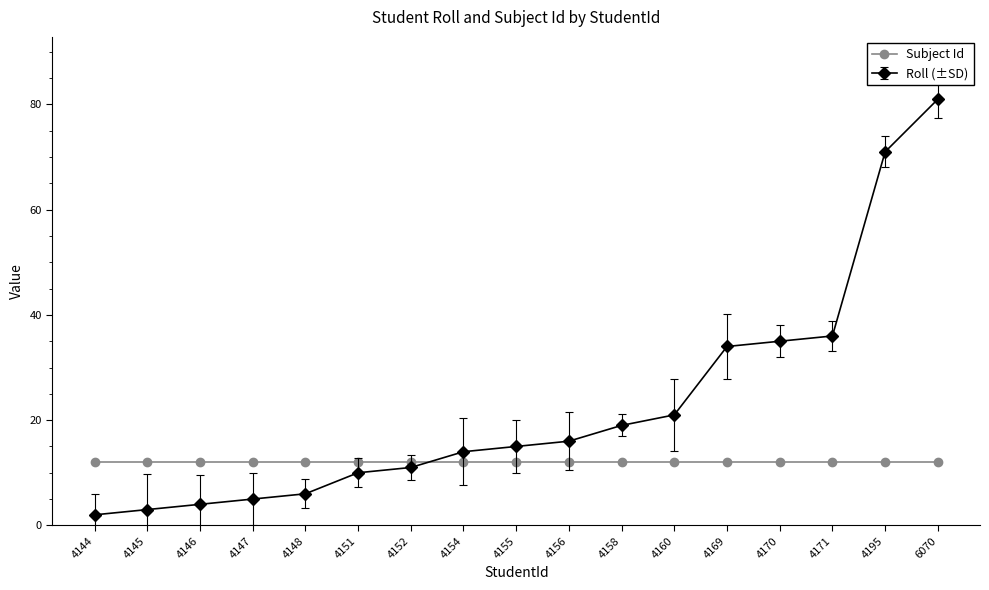

How many categories are shown in the chart?

17